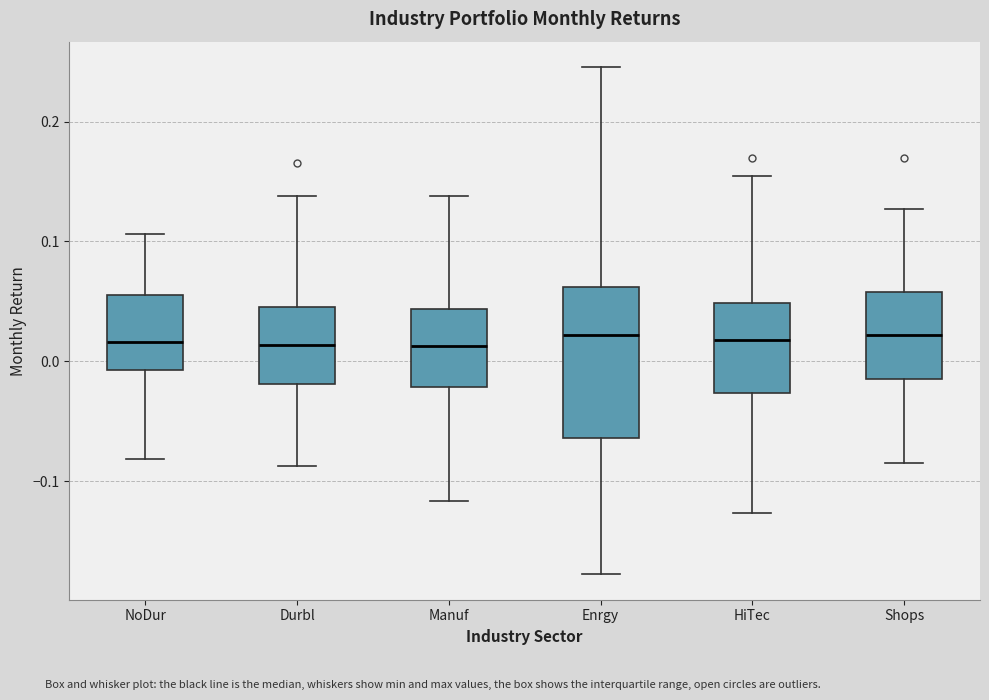

Where is the lower edge of the box for Enrgy on the y-axis? The values are not printed on the chart, so give them approximately, as read against the axis.

-0.06